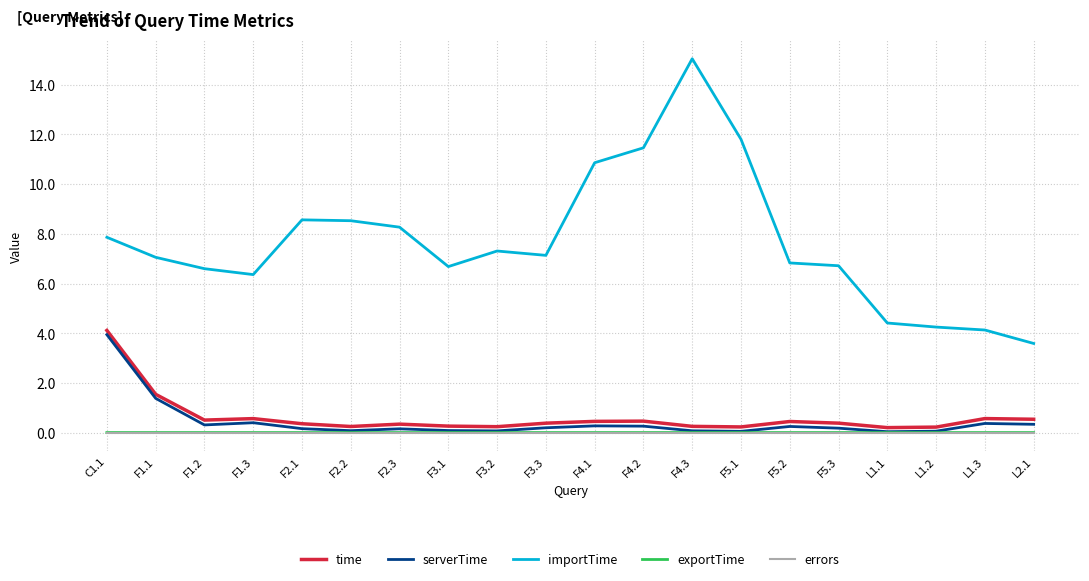

Which series has the largest range (max minus min)?

importTime